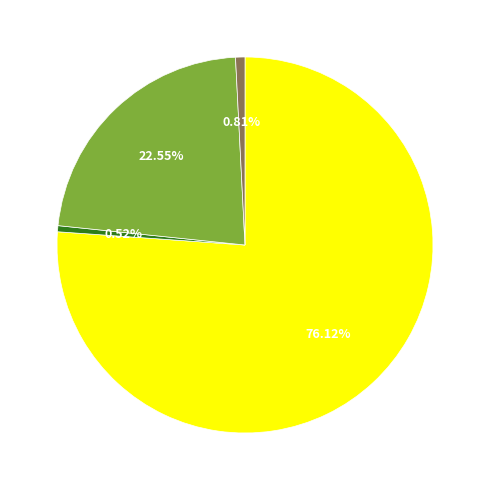

How many slices are in this pie chart?

4